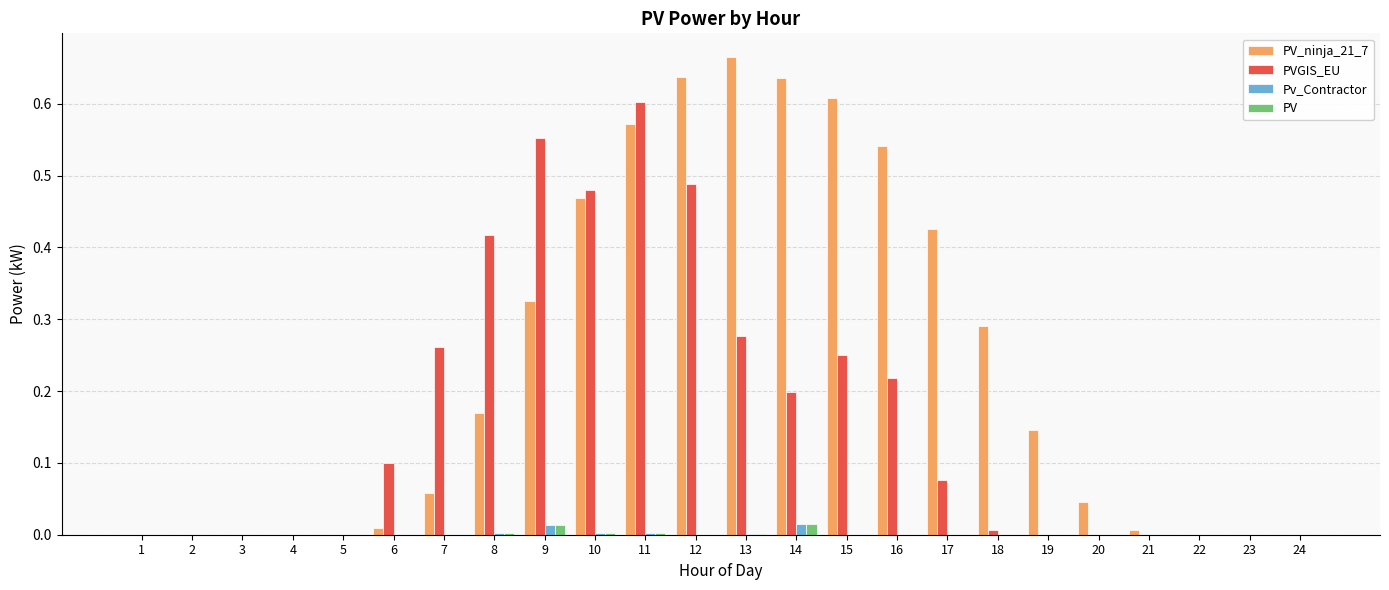

Which series has the largest total across all categories?

PV_ninja_21_7